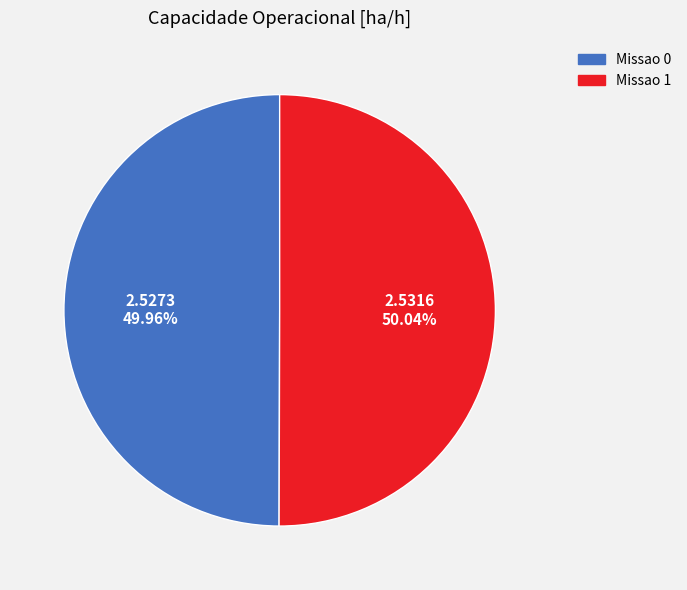

Combined, do Missao 0 and Missao 1 account for over 50%?

Yes